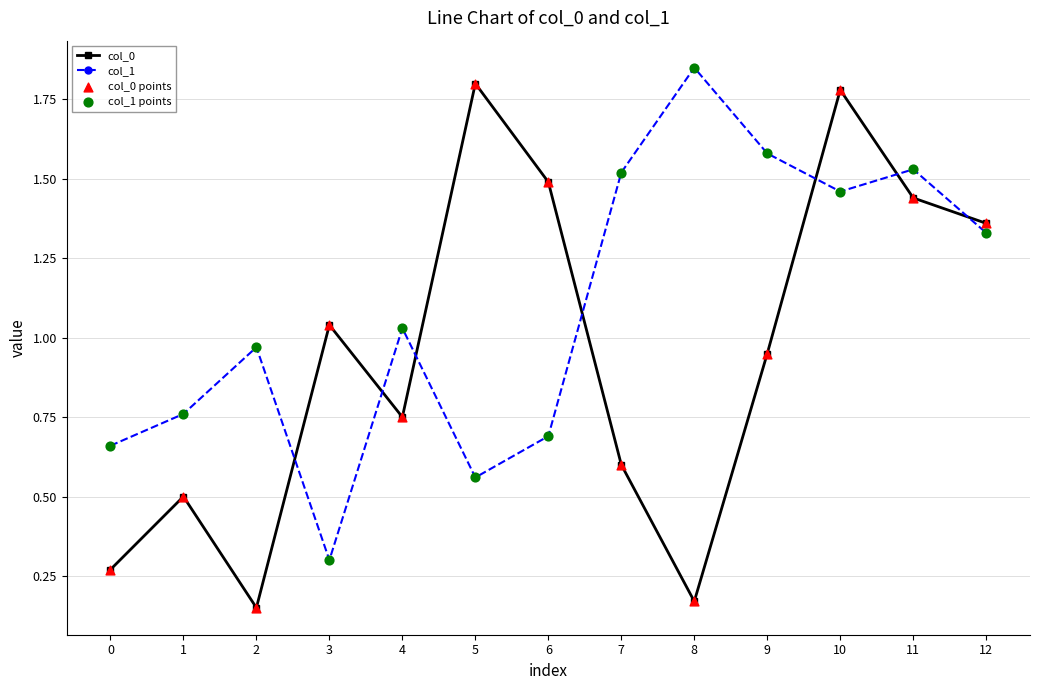

The col_1 series shows 0.2 at 5. True or false?

False